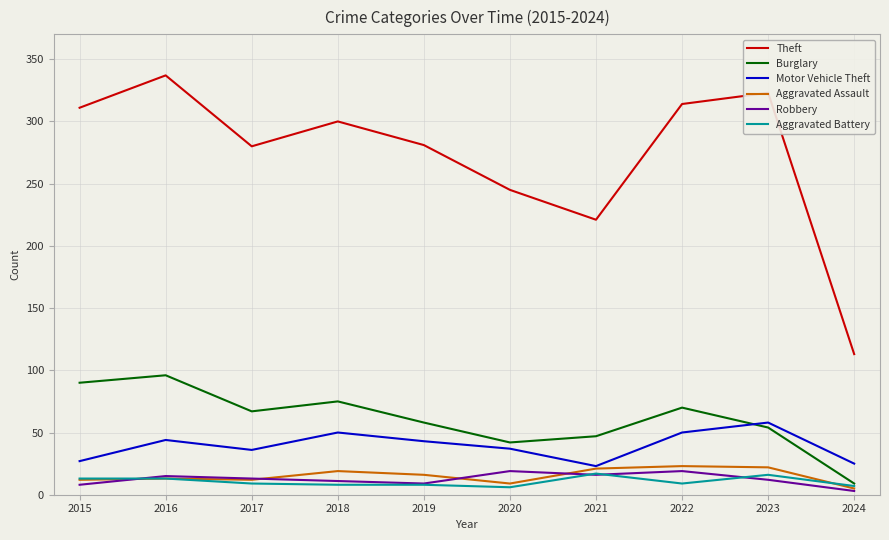

What are all the series names shown in the legend?

Theft, Burglary, Motor Vehicle Theft, Aggravated Assault, Robbery, Aggravated Battery